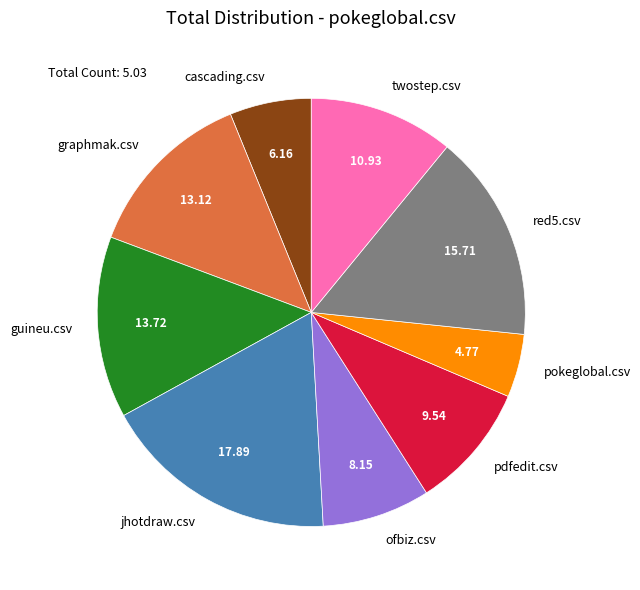

Is there any slice that represents more than half of the pie?

No